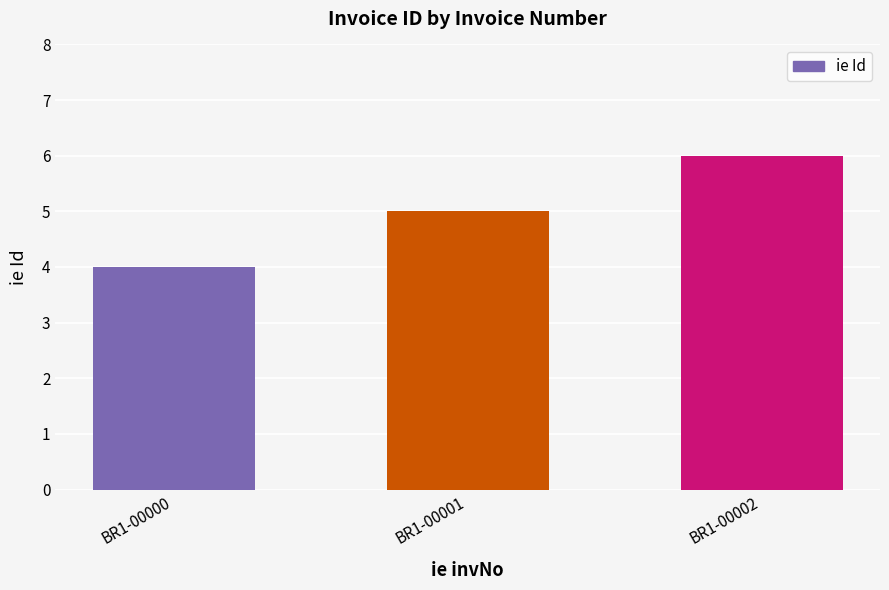

What is the smallest value displayed?

4